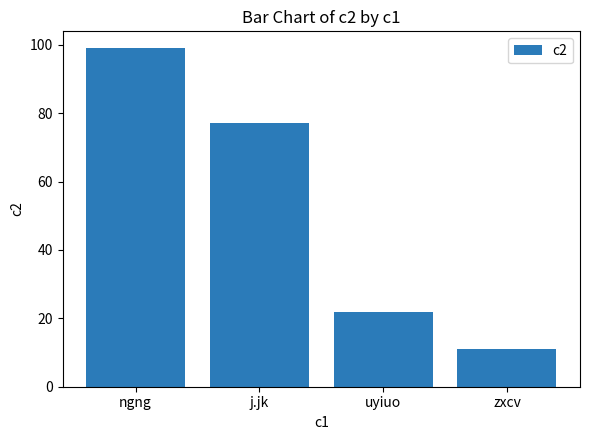

Reading left to right, extract all data points from this chart.

ngng=99	j.jk=77	uyiuo=22	zxcv=11